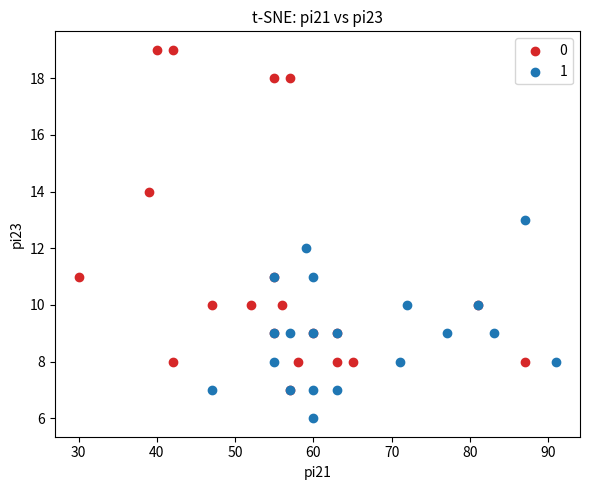

Which series has the widest spread of Y values?

0